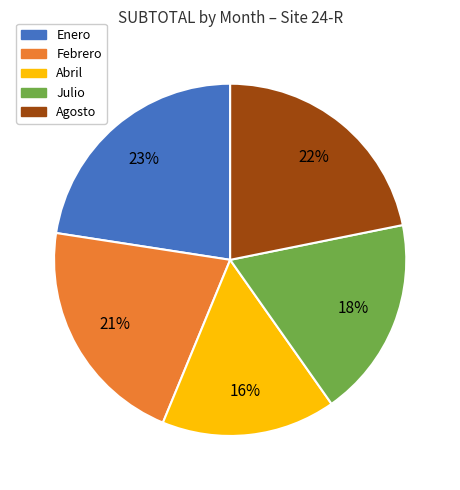

Which slice is the largest?

Enero